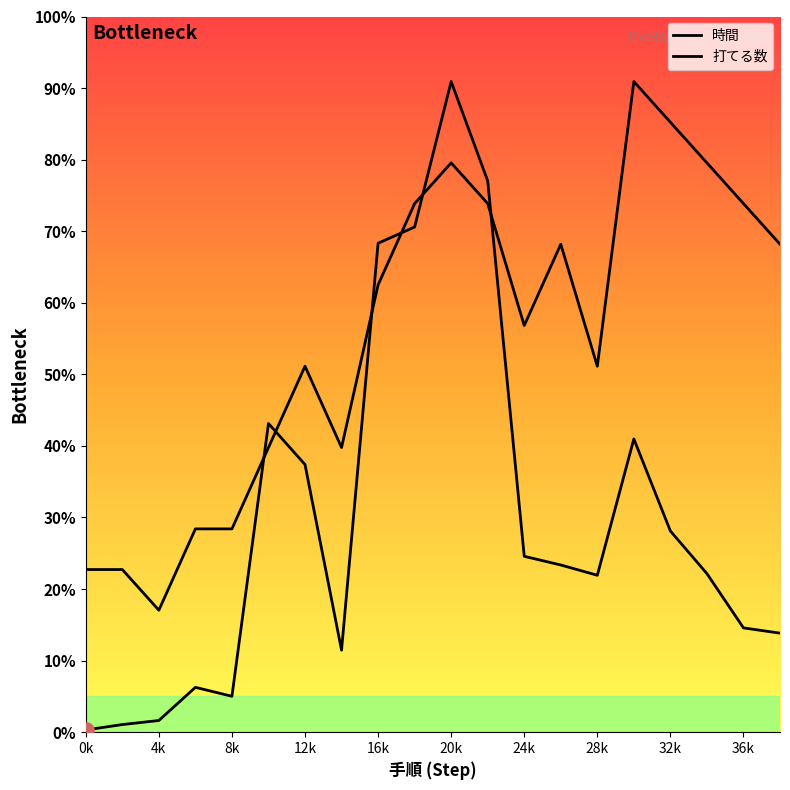

Which series has the largest total across all categories?

打てる数